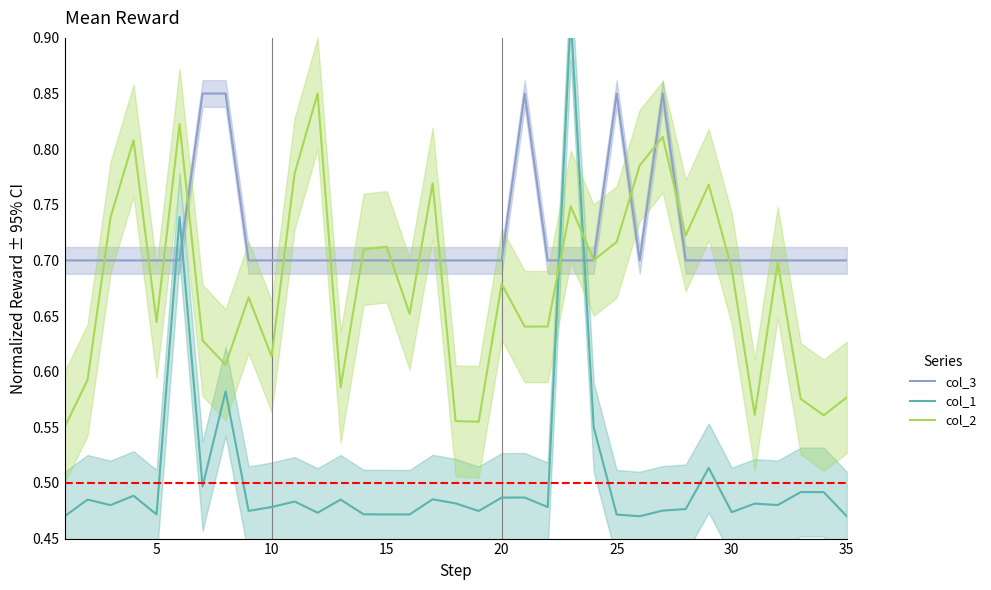

What are all the series names shown in the legend?

col_3, col_1, col_2